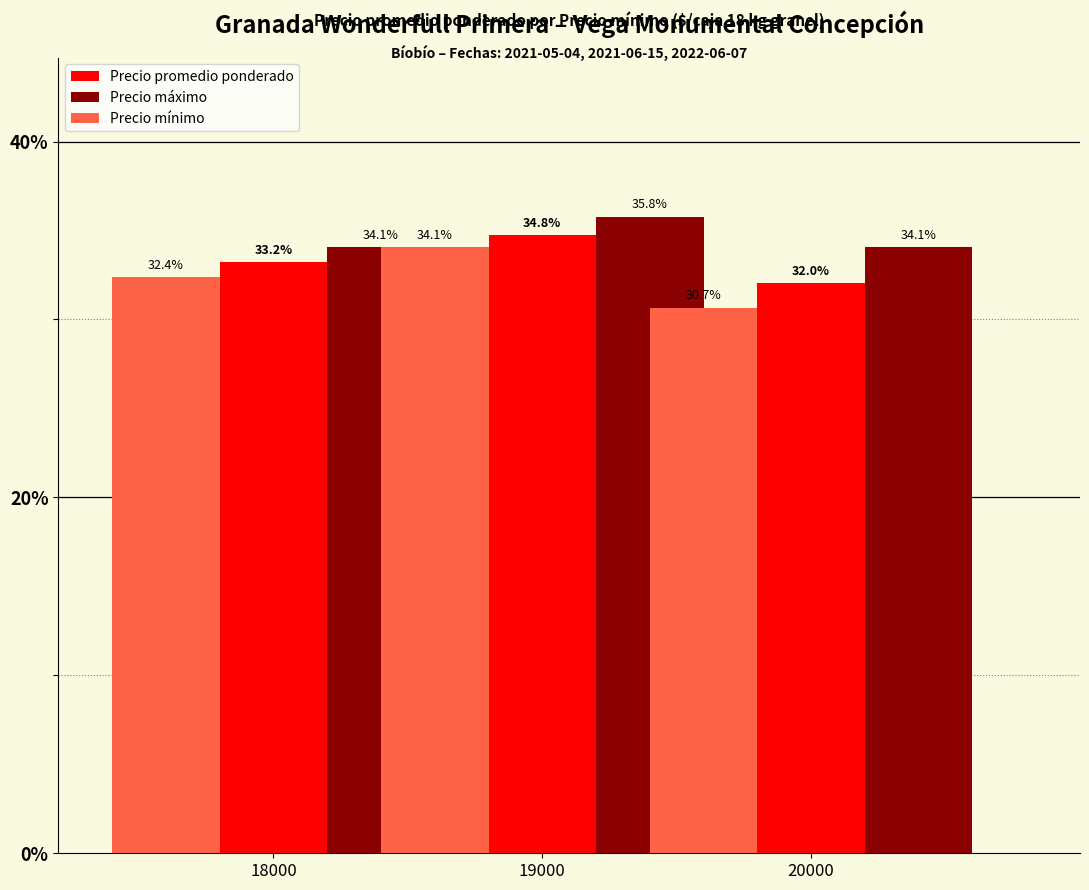

What is the minimum value shown in the chart?

30.7